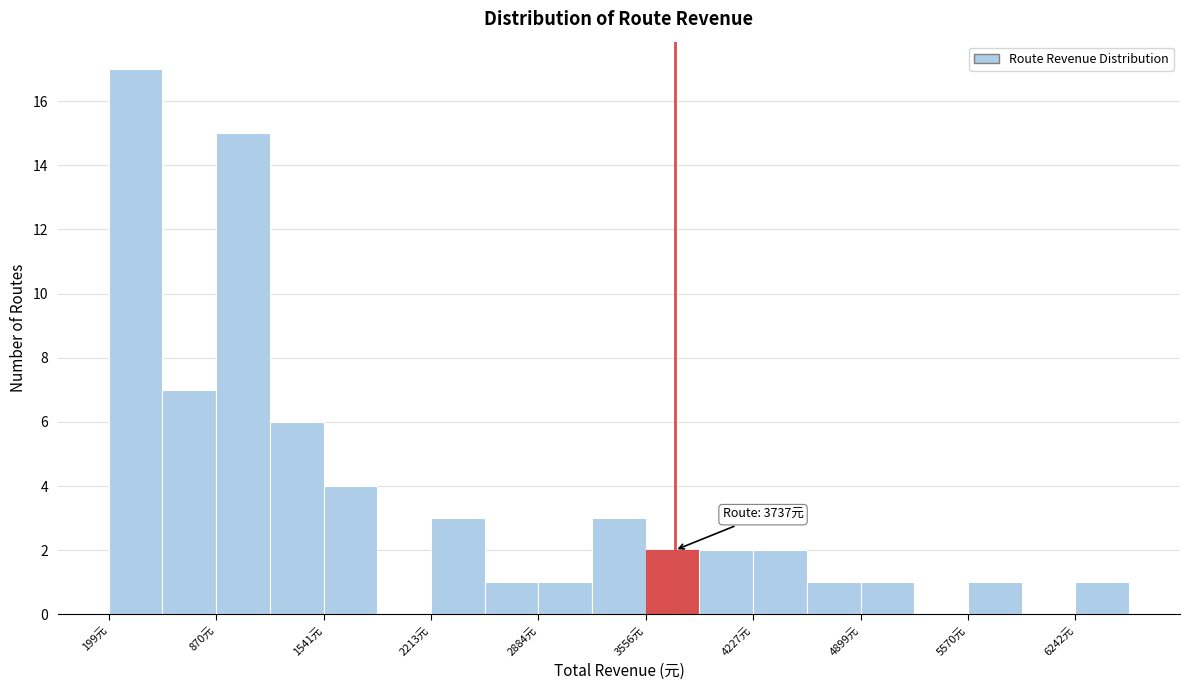

Around what value on the x-axis is the tallest bar? Give the approximate position of its centre, as read against the axis.

400